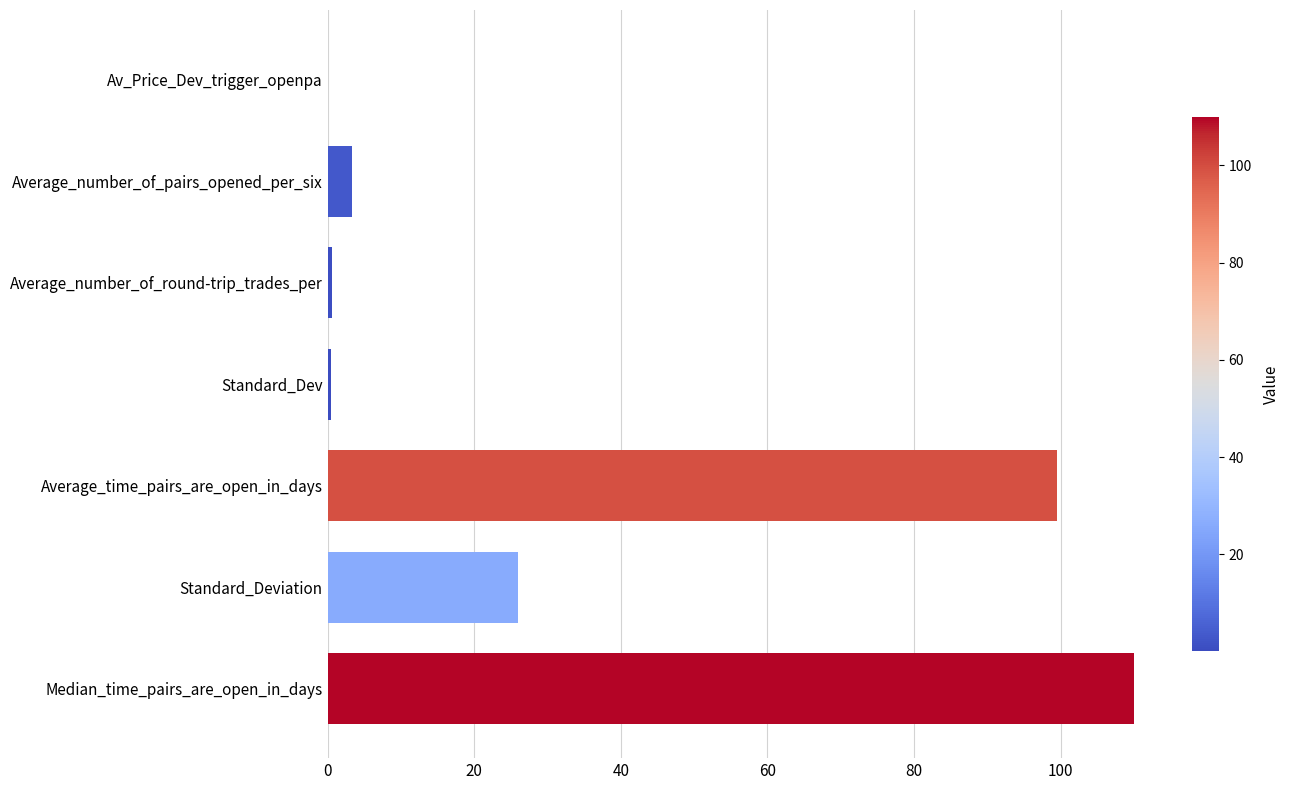

Where is the data nearest to the value 55?

Standard_Deviation